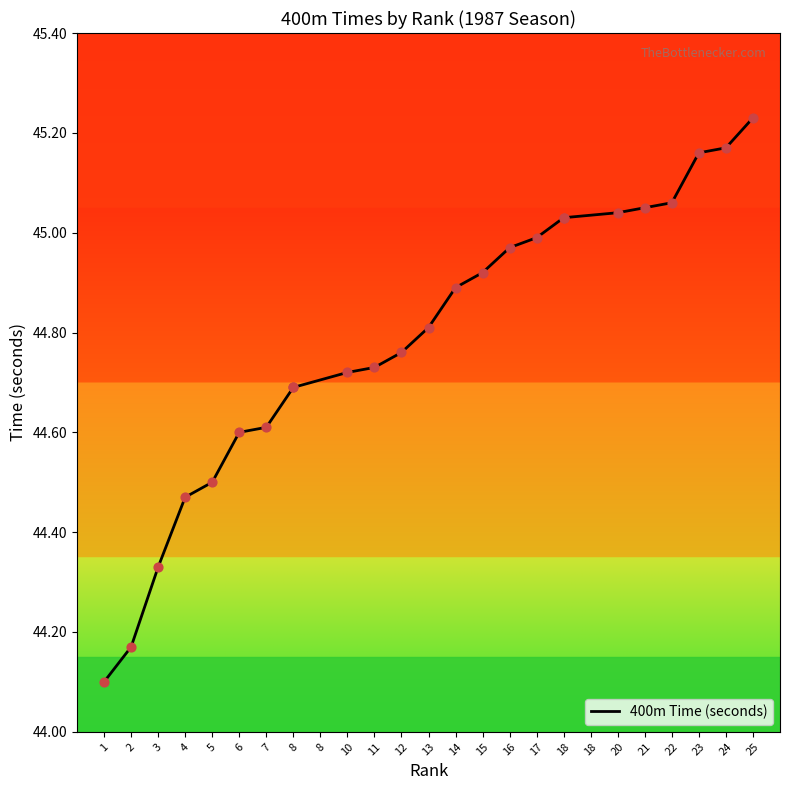

Between 12 and 24, which is larger?

24